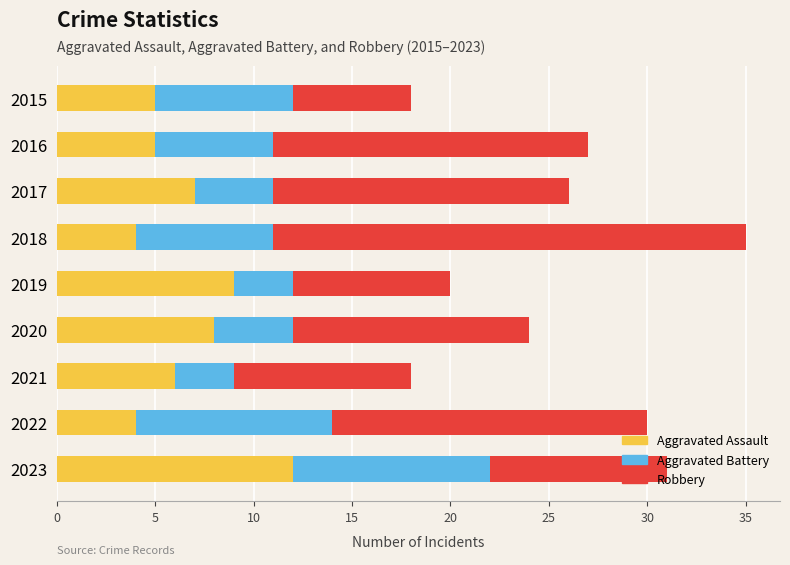

What is the maximum value for Aggravated Assault?

12